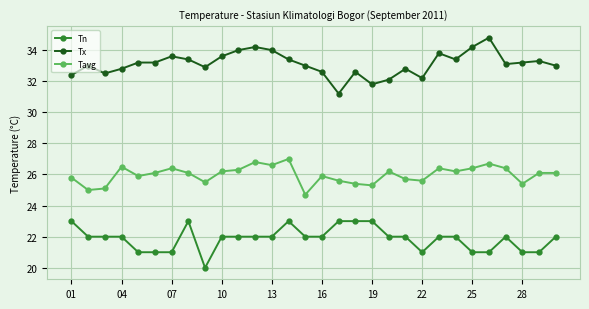

True or false: Tn and Tavg cross at least once.

False